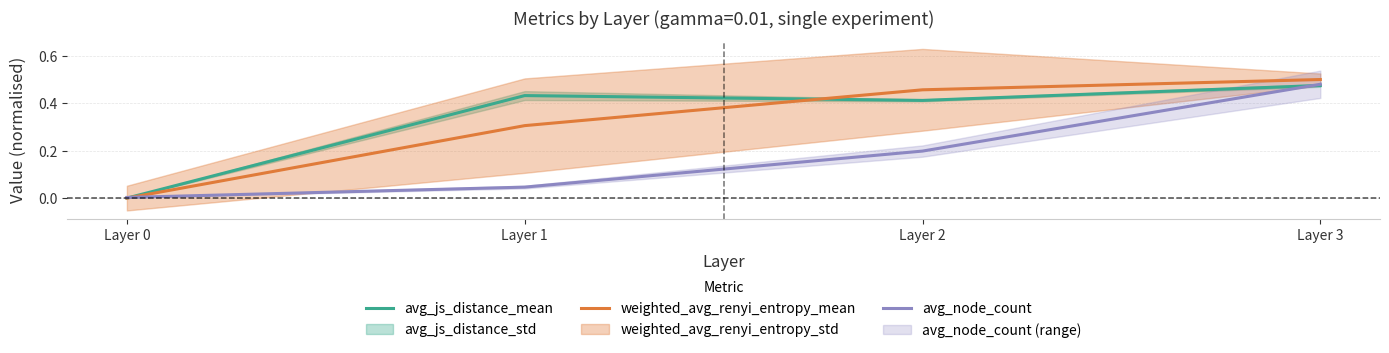

At which label is avg_node_count closest to 0?

Layer 0